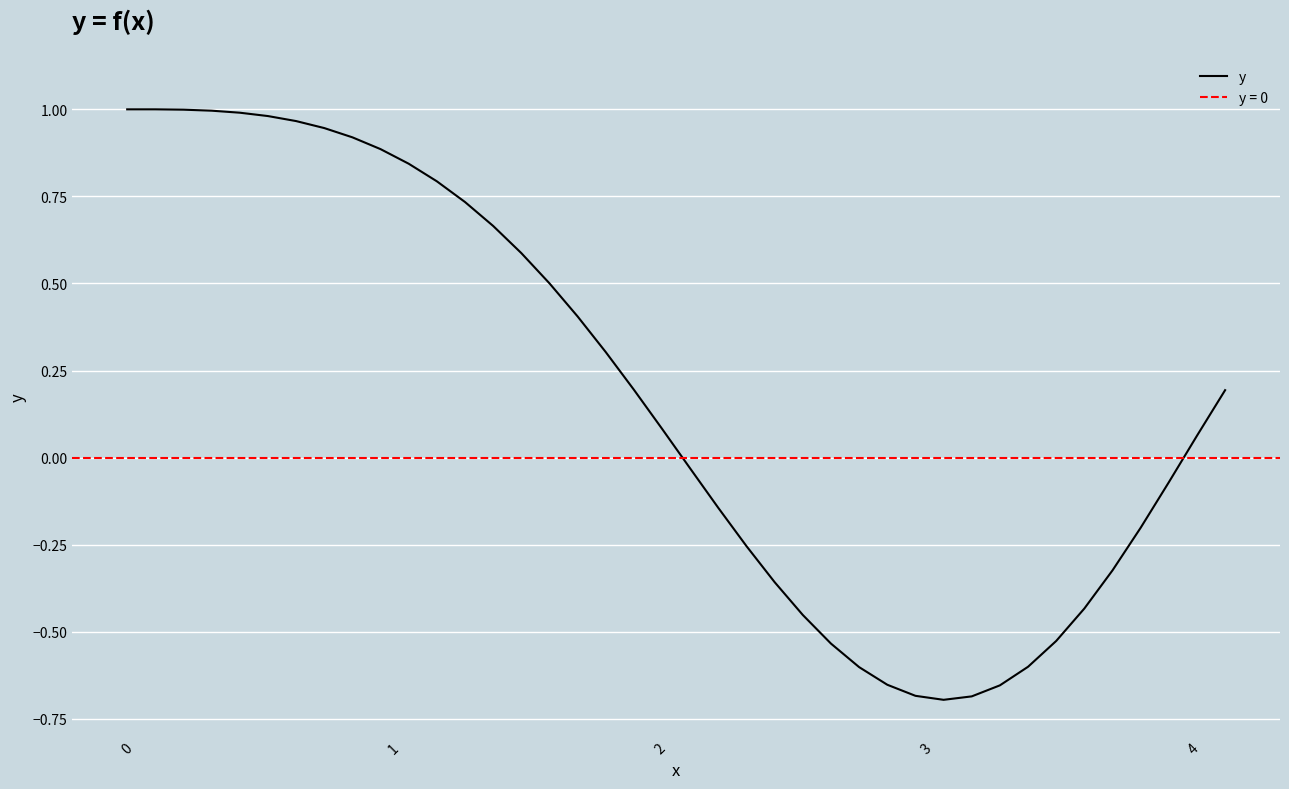

What is the difference between the maximum and minimum values?

1.7